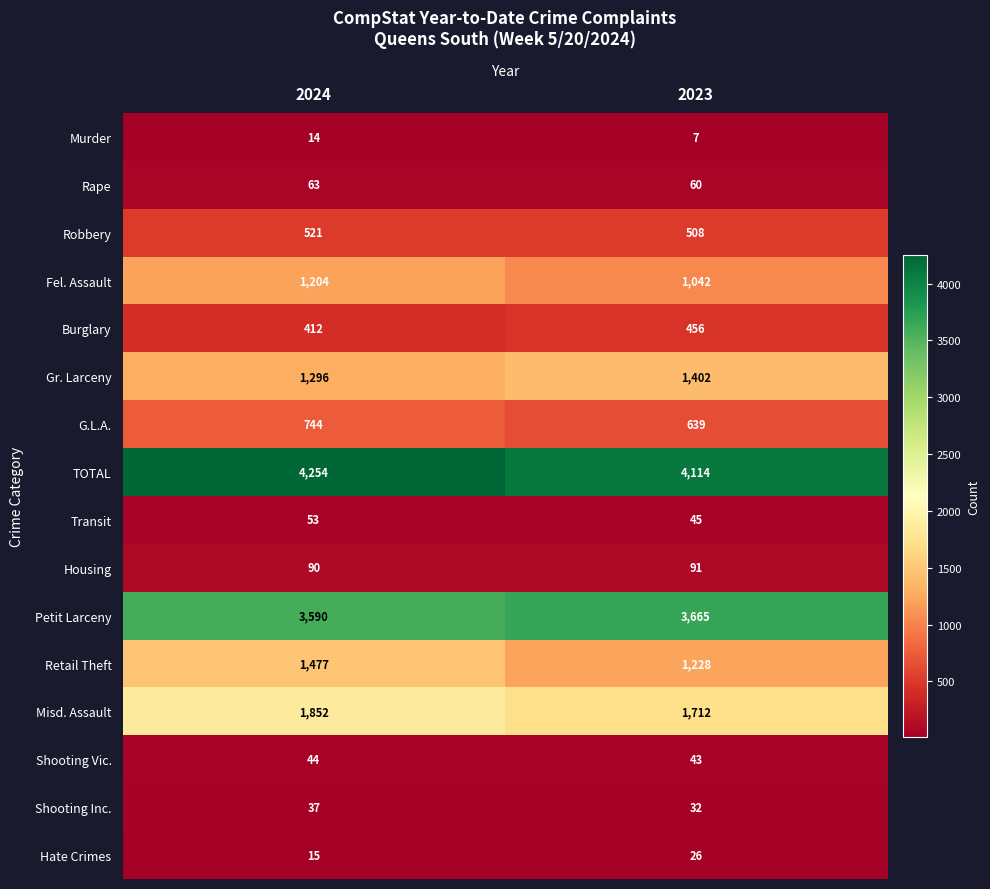

Which category has the highest value across all series?

2024